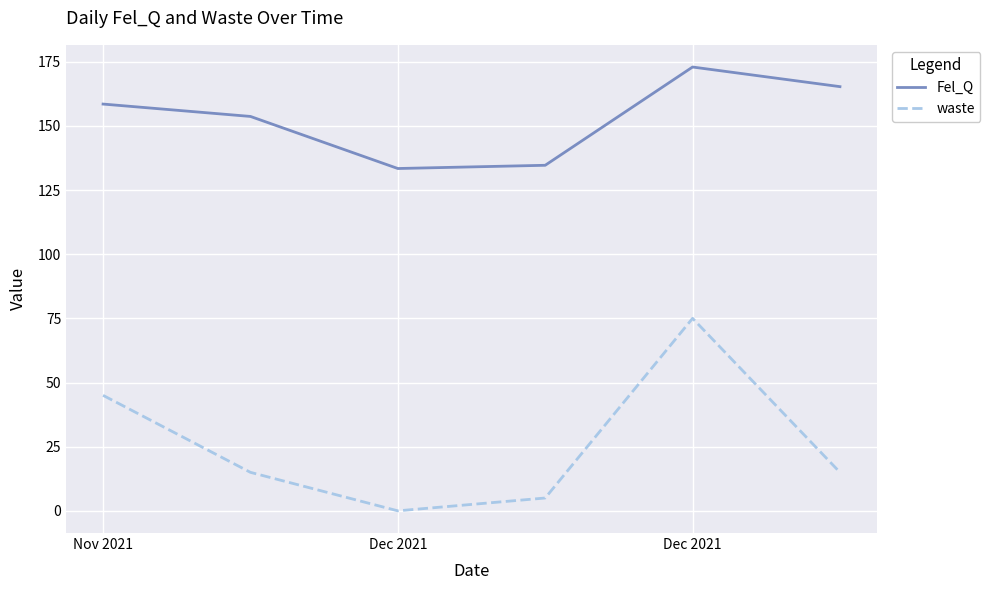

Rank the series by their average value, from lowest to highest.

waste, Fel_Q